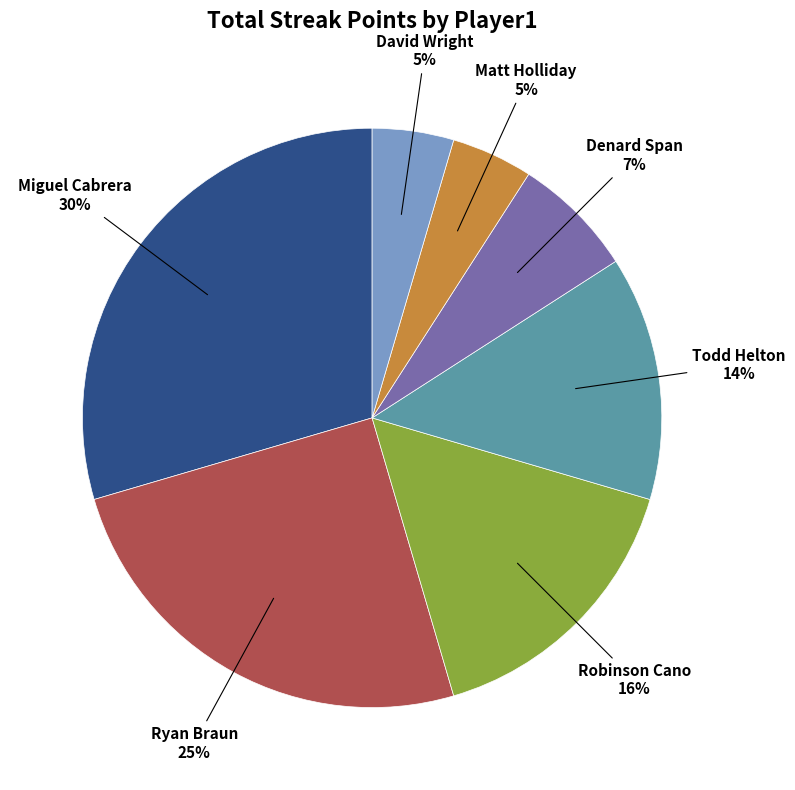

To the nearest percent, what is the average slice percentage?

14%